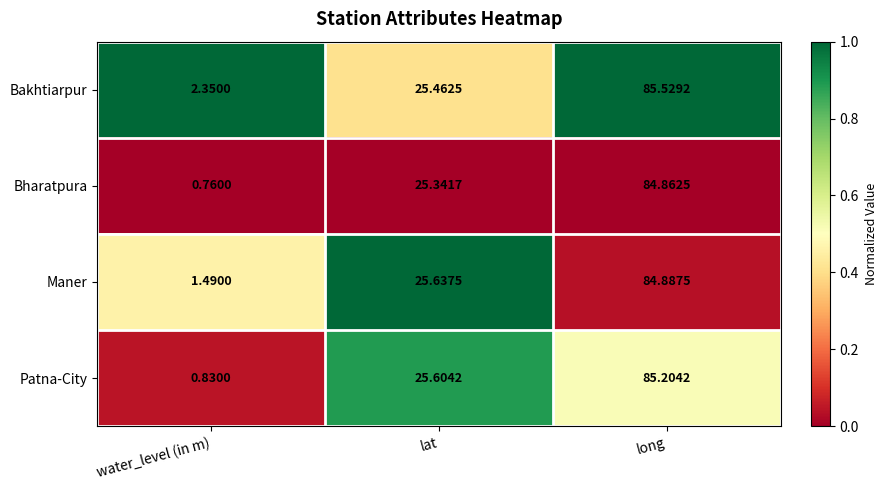

Which series has the largest total across all categories?

Bakhtiarpur